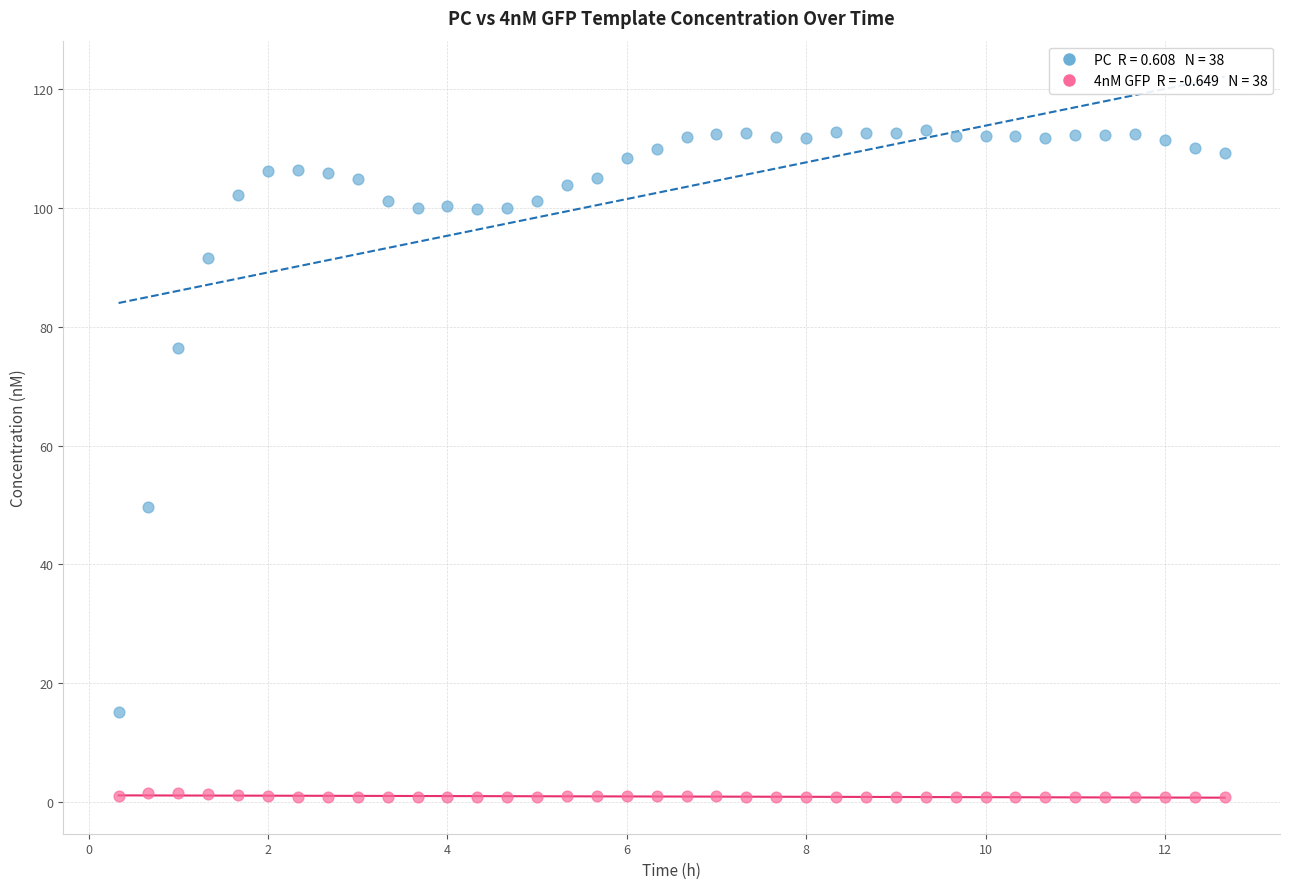

Across all data points, what is the range of Y values (max minus min)?

112.4